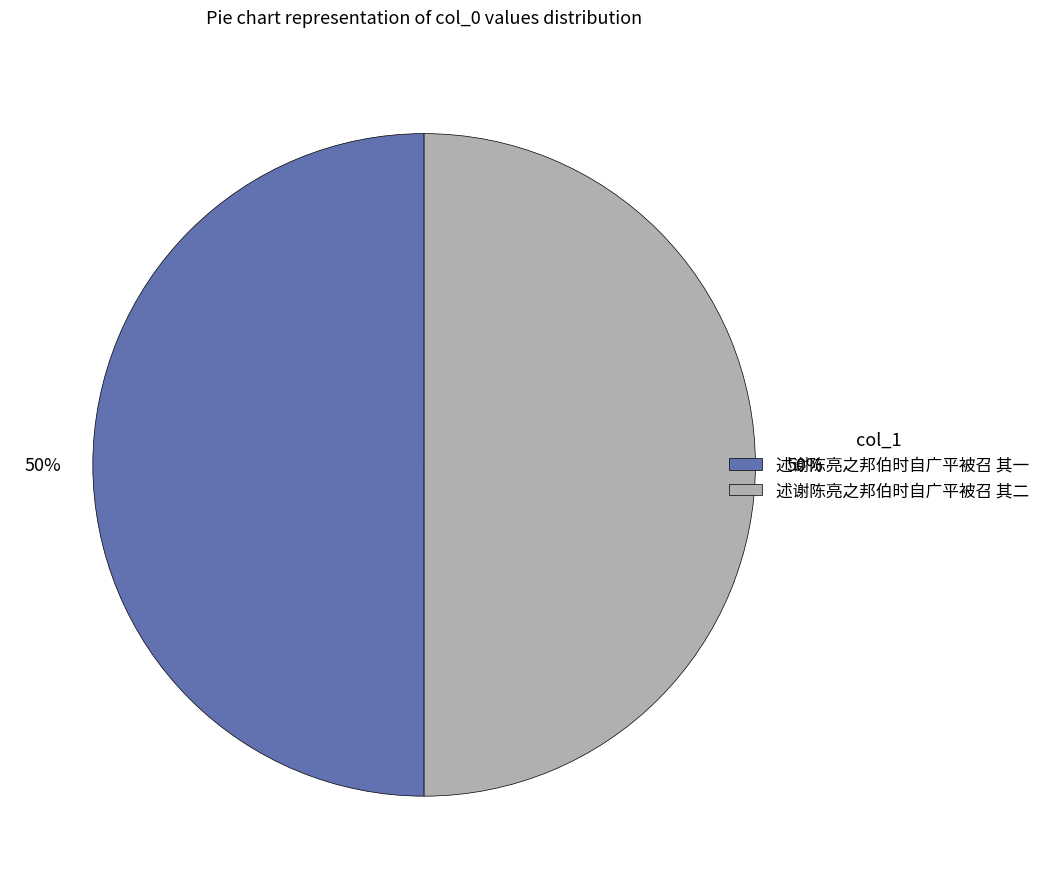

To the nearest percent, what is the combined percentage of 述谢陈亮之邦伯时自广平被召 其一 and 述谢陈亮之邦伯时自广平被召 其二?

100%